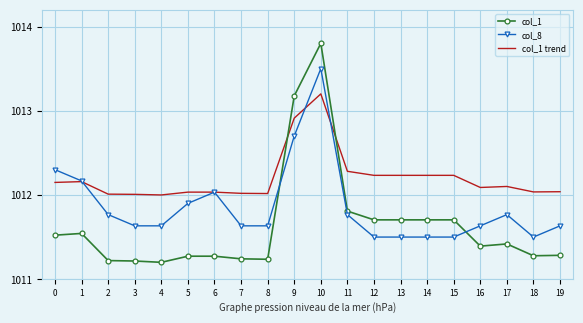

At which category is the sum across all series the highest?

10